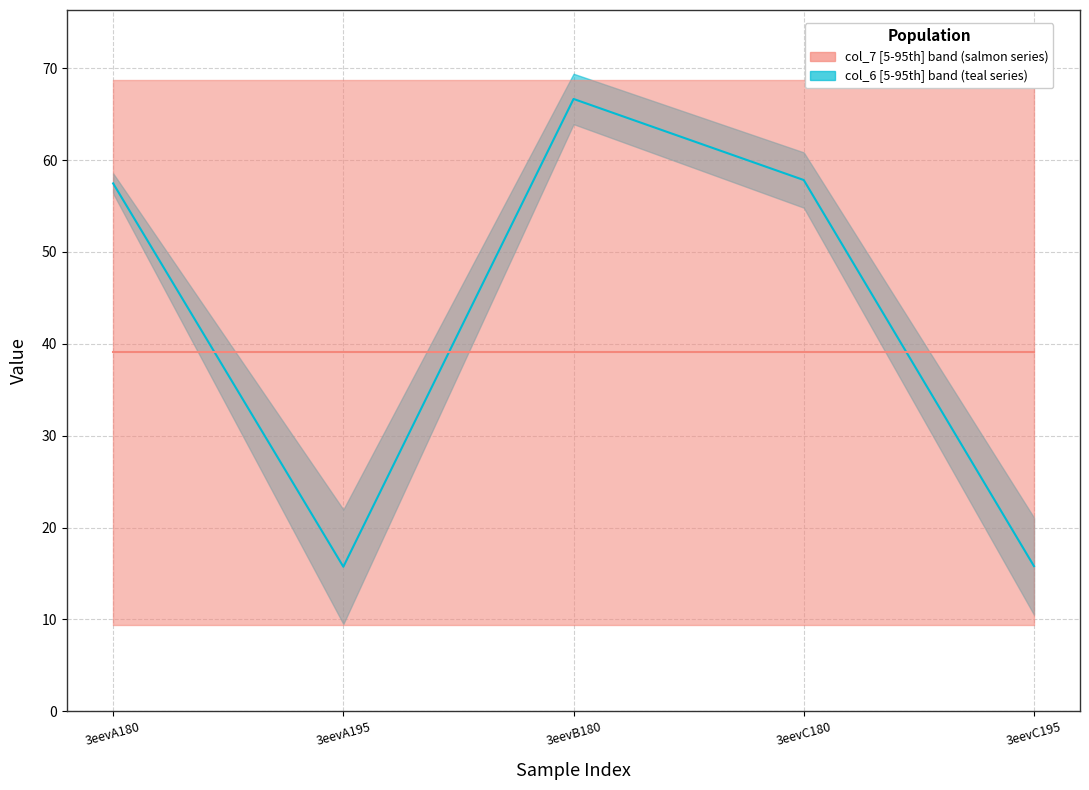

Between 3eevA195 and 3eevC180, which is larger?

3eevC180